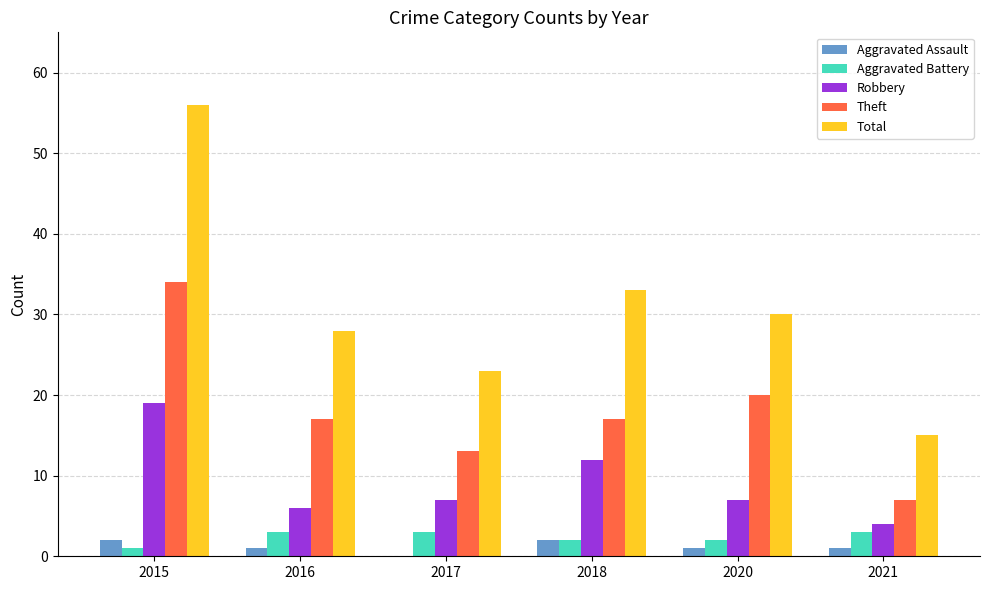

Reading left to right, extract all data points from this chart.

Aggravated Assault: 2	1	0	2	1	1
Aggravated Battery: 1	3	3	2	2	3
Robbery: 19	6	7	12	7	4
Theft: 34	17	13	17	20	7
Total: 56	28	23	33	30	15